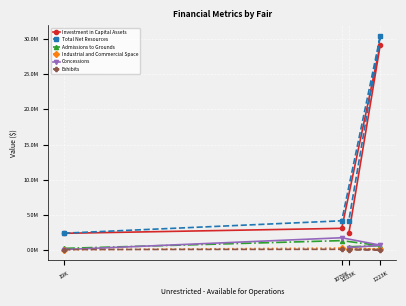

How many data points in Investment in Capital Assets are less than 3072543?

2